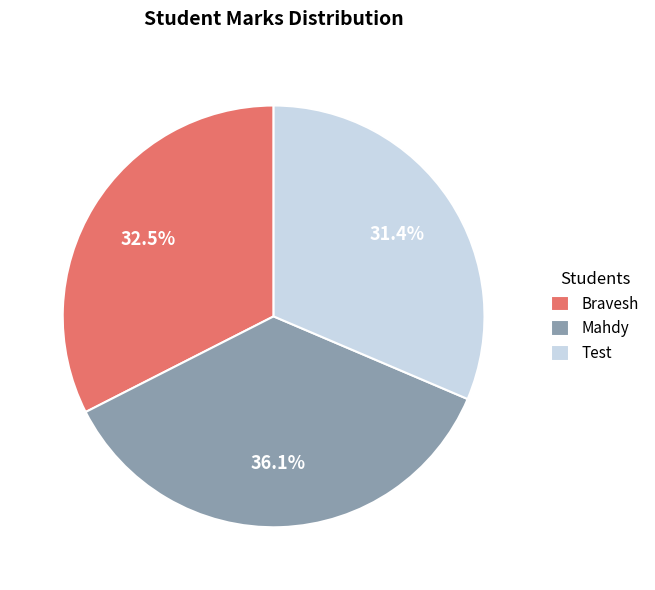

True or false: Bravesh accounts for 27% of the total.

False